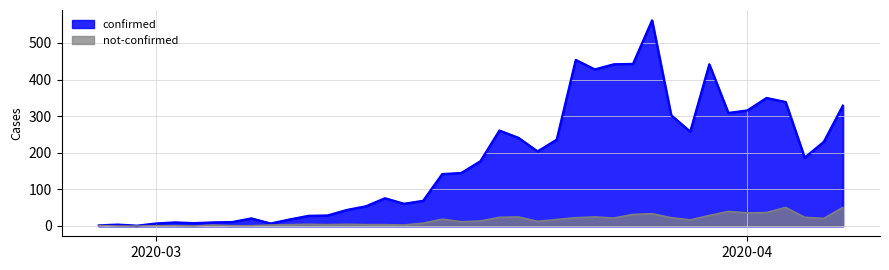

What is the difference between the highest and lowest values at 2020-04?

280